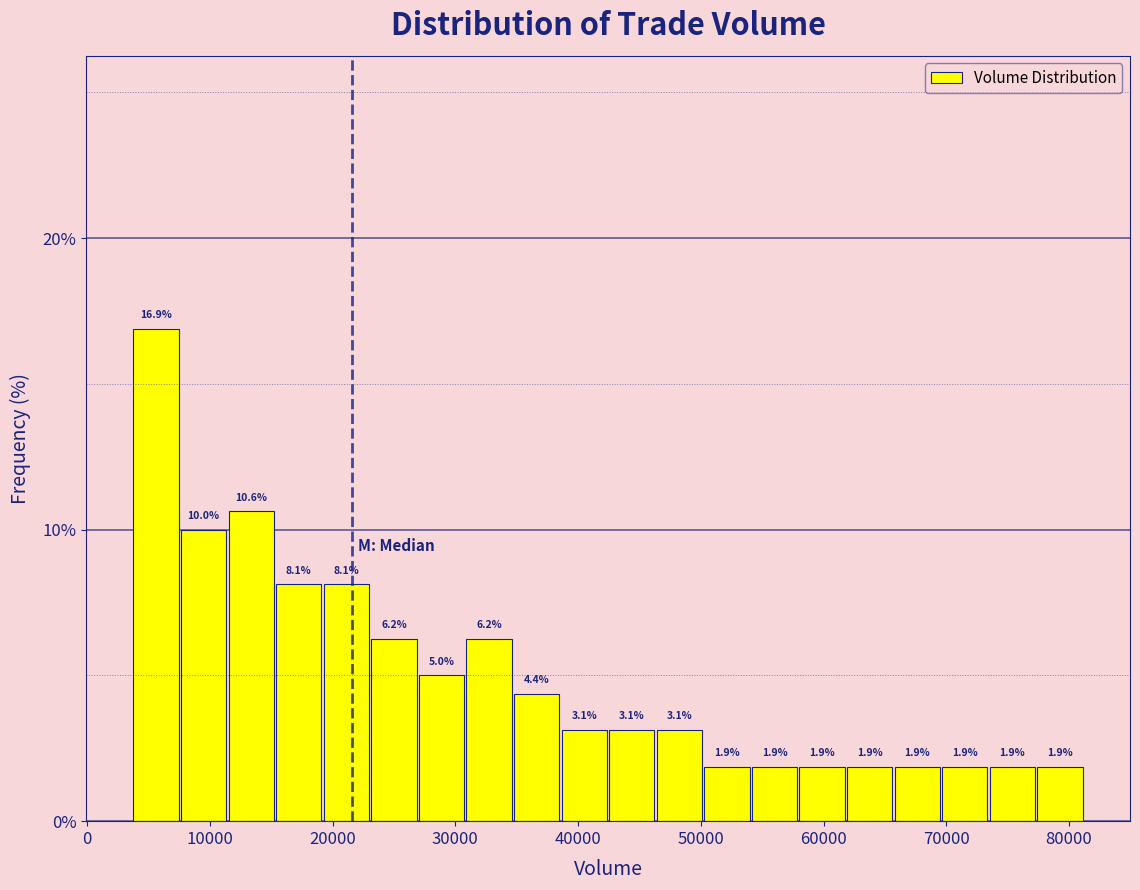

Around what value on the x-axis is the tallest bar? Give the approximate position of its centre, as read against the axis.

6000